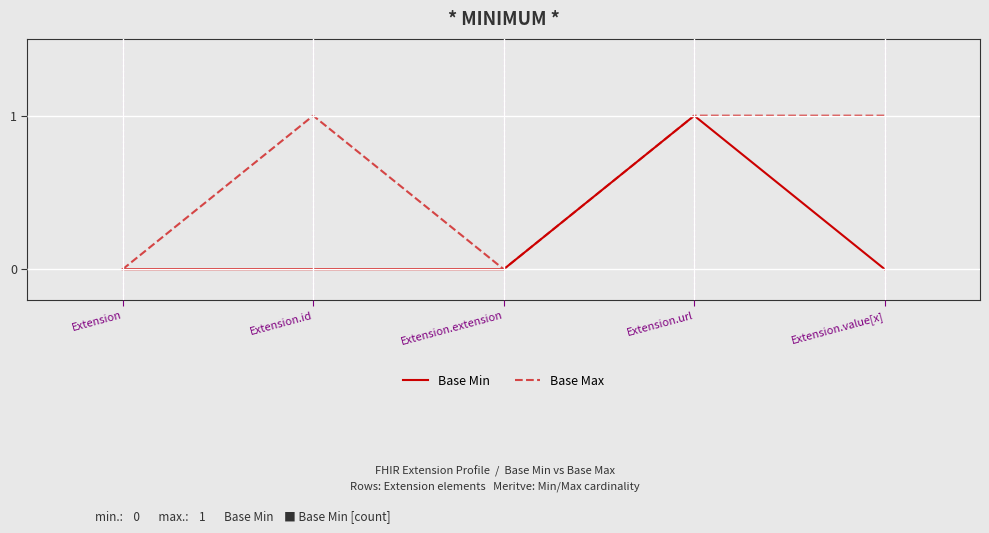

Rank the series by their average value, from highest to lowest.

Base Max, Base Min